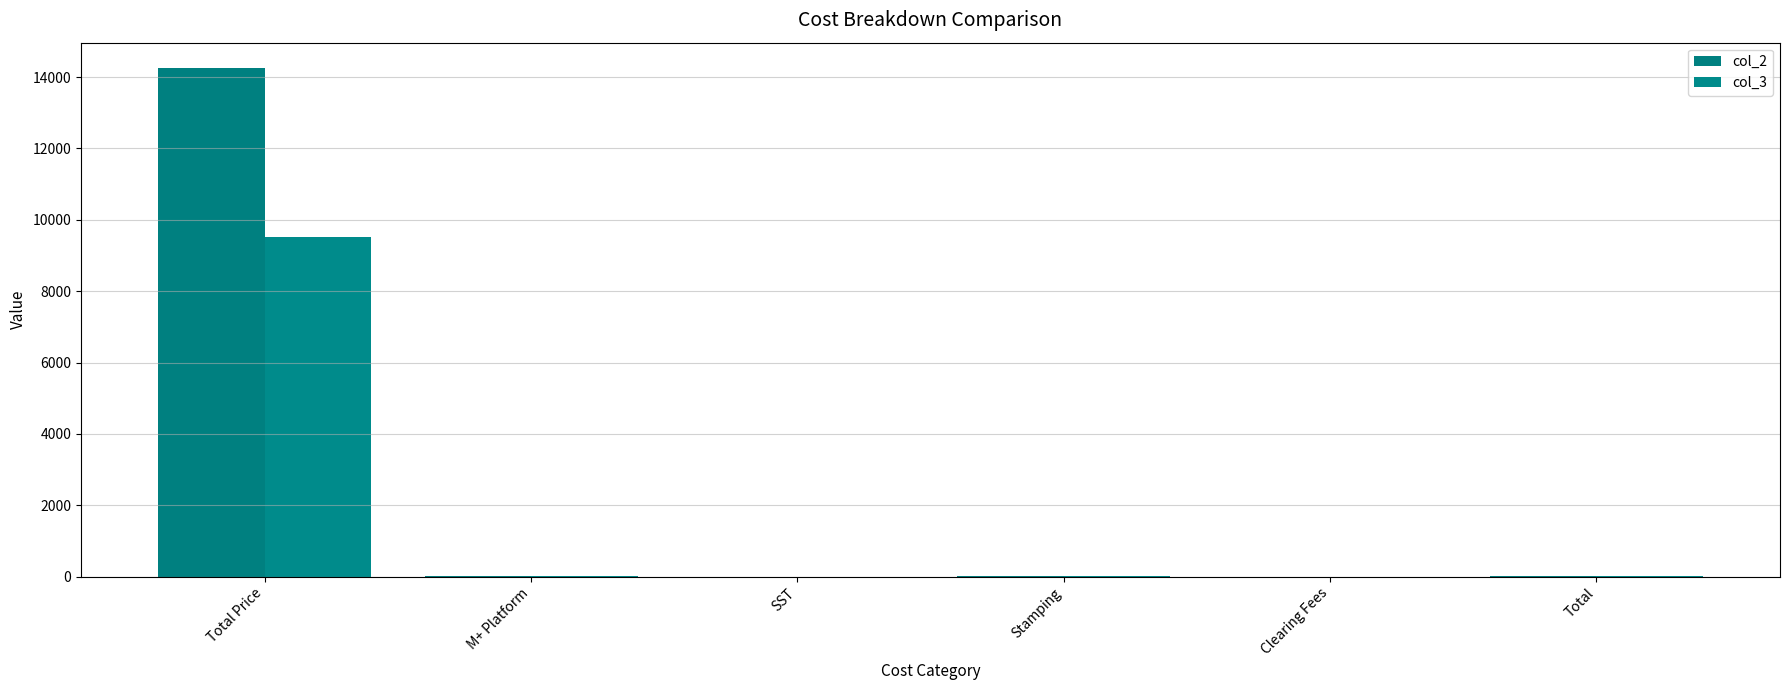

What position from the right is Total?

1